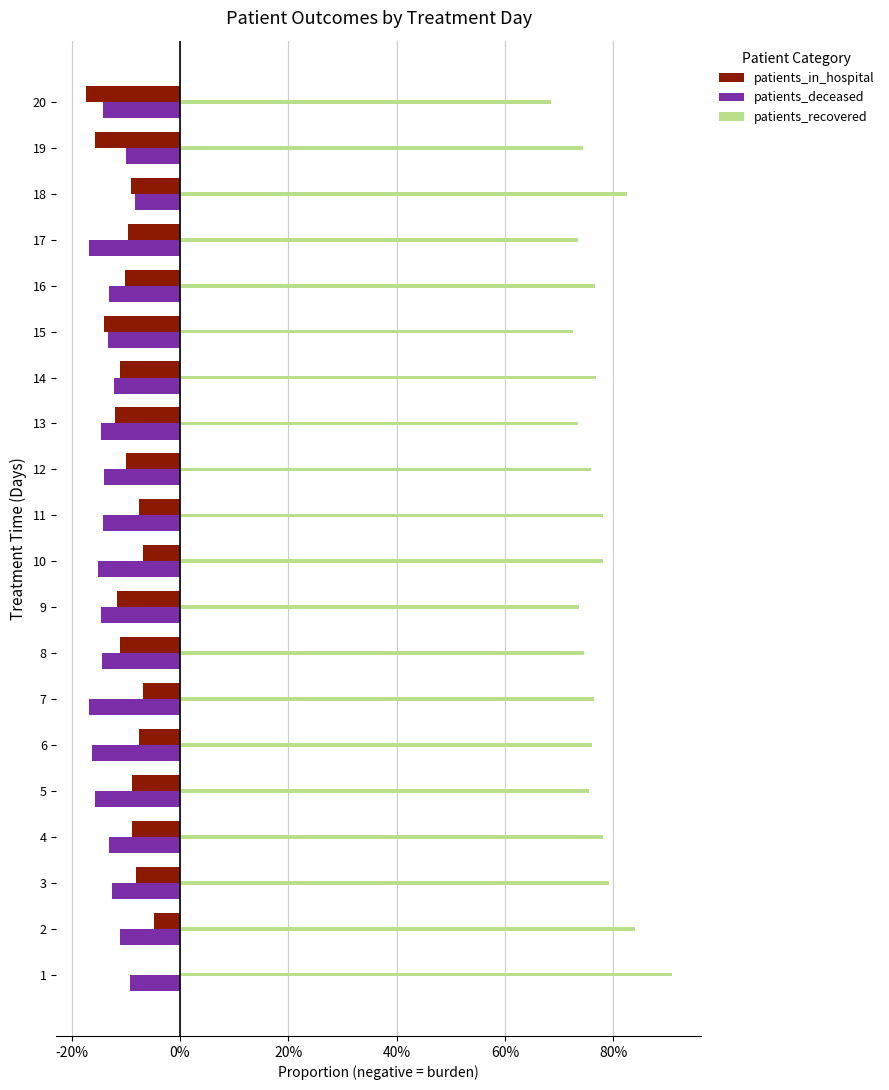

Which series has the largest total across all categories?

patients_recovered